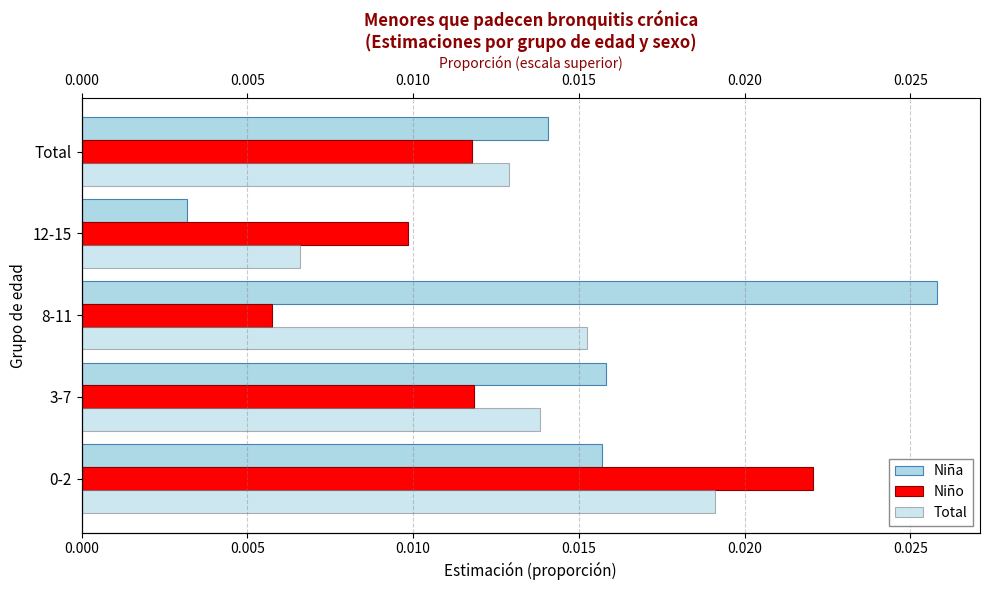

True or false: Niño has a value of 0.0 at 8-11.

False